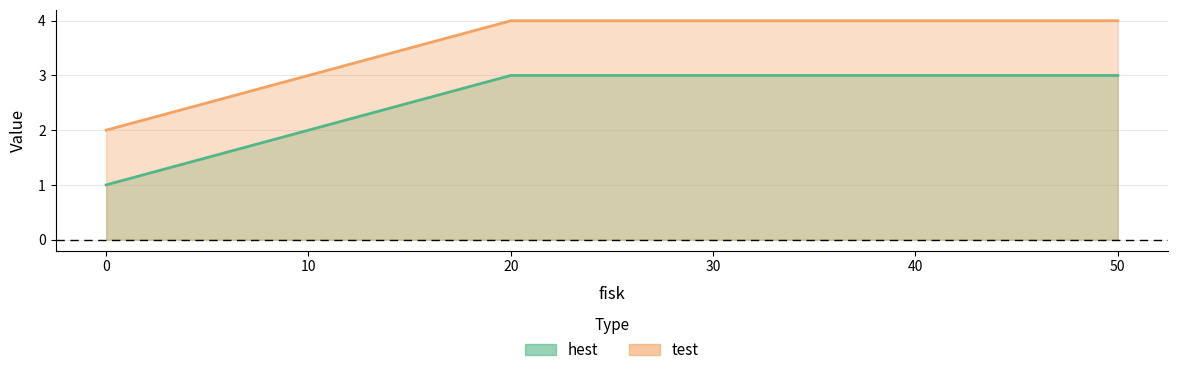

Reading right to left, extract all data points from this chart.

hest: 3	3	3	2	1
test: 4	4	4	3	2